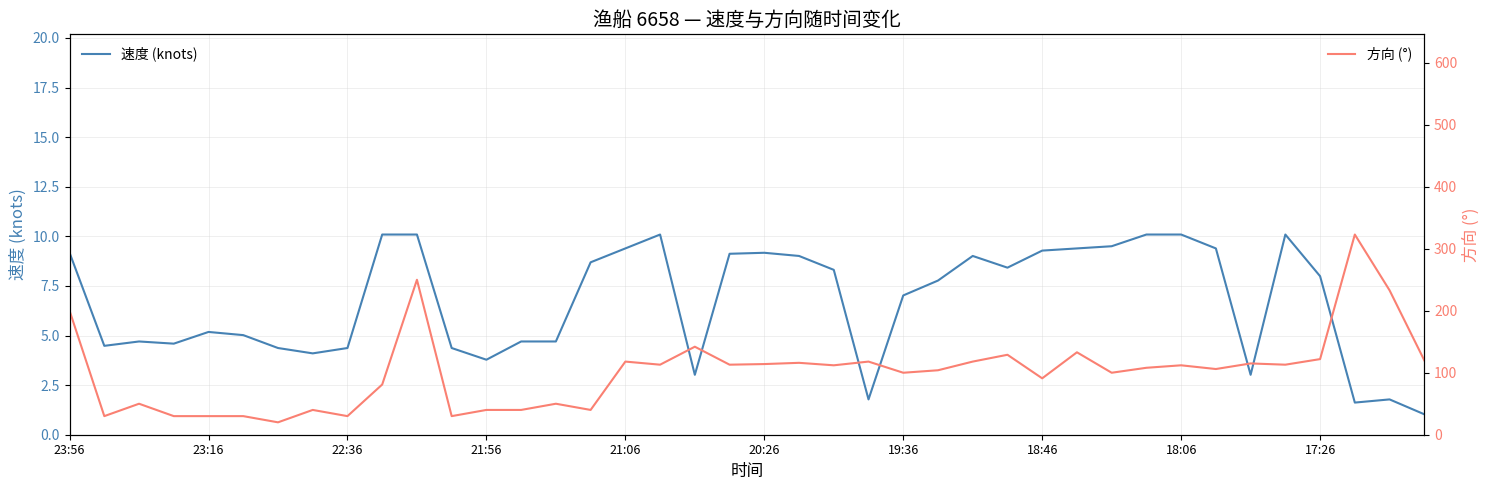

Which series has the largest total across all categories?

方向 (°)